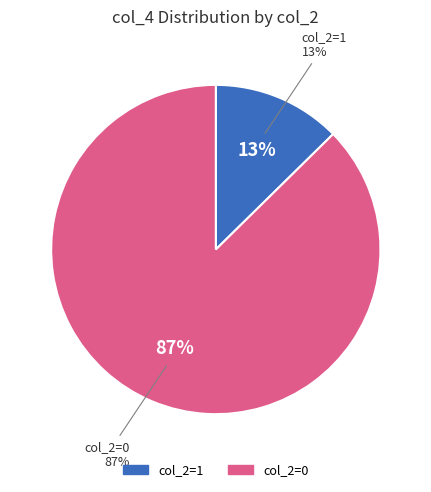

To the nearest percent, what is the difference between the 0 and 1 slice percentages?

75%